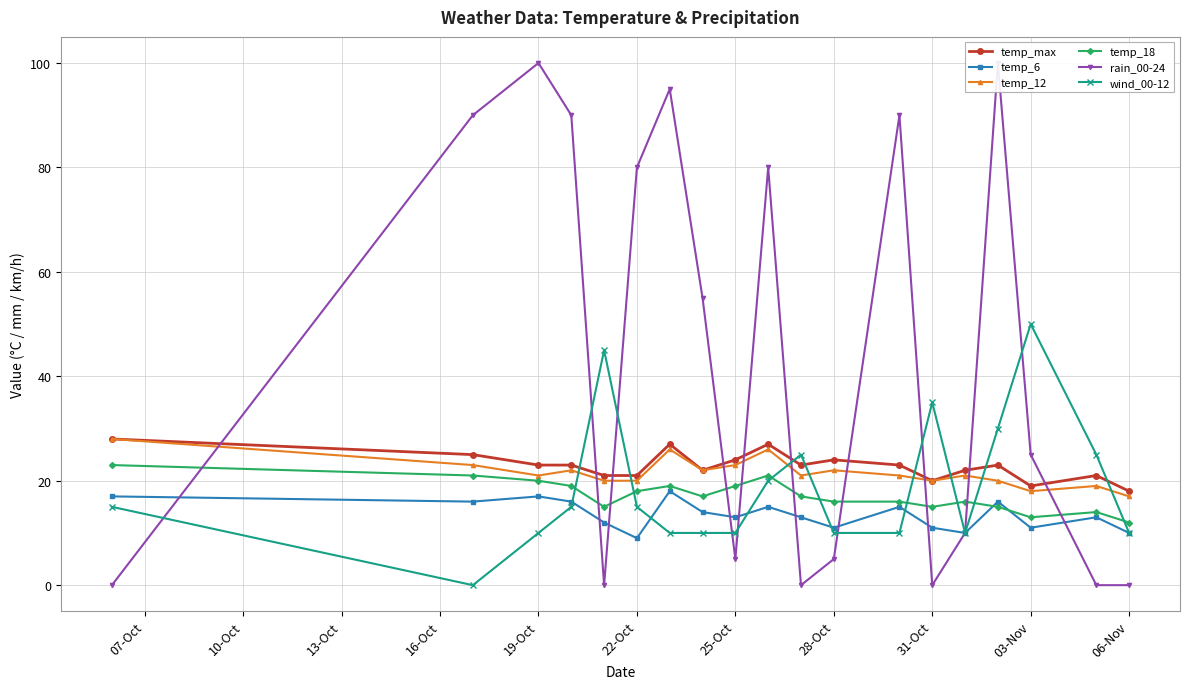

True or false: wind_00-12 has more than 0 points higher than both neighbors.

True